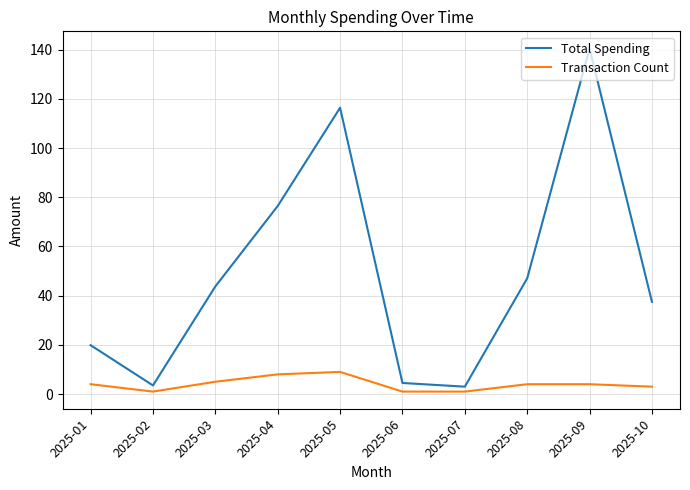

The Transaction Count series shows 4.0 at 2025-09. True or false?

True